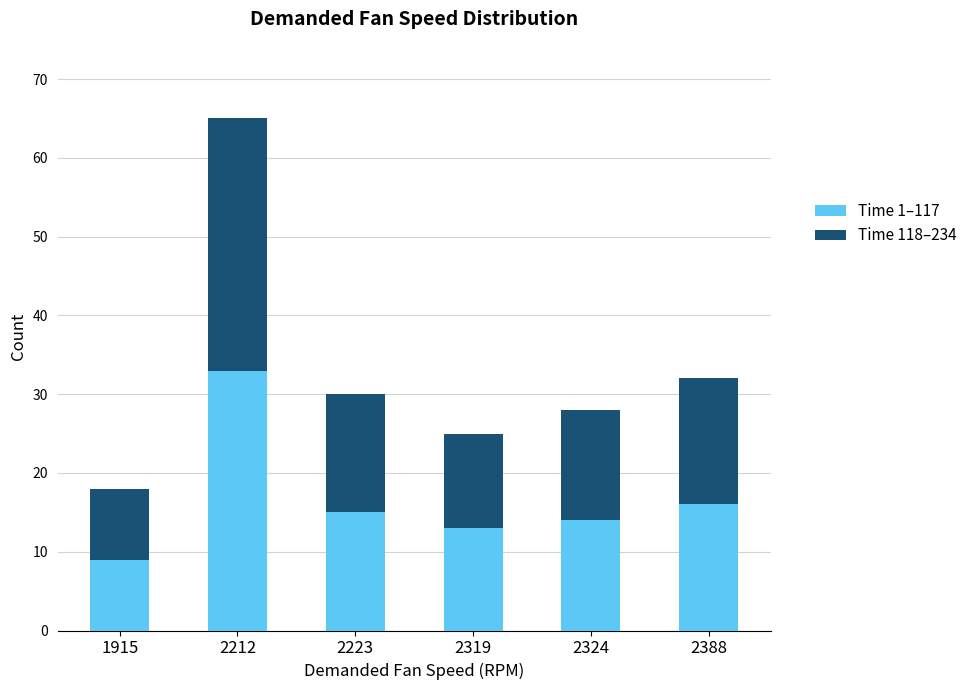

What is the maximum value for Time 1–117?

33